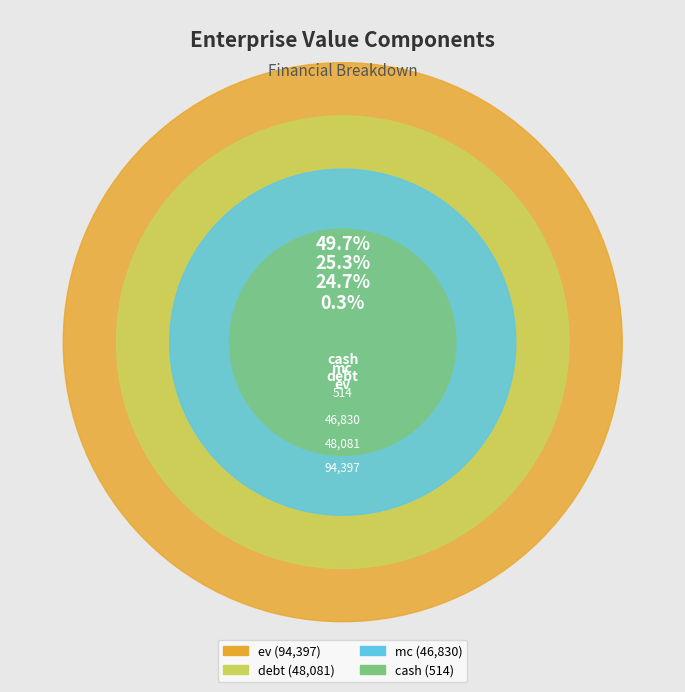

The debt slice represents 25% of the pie. True or false?

True